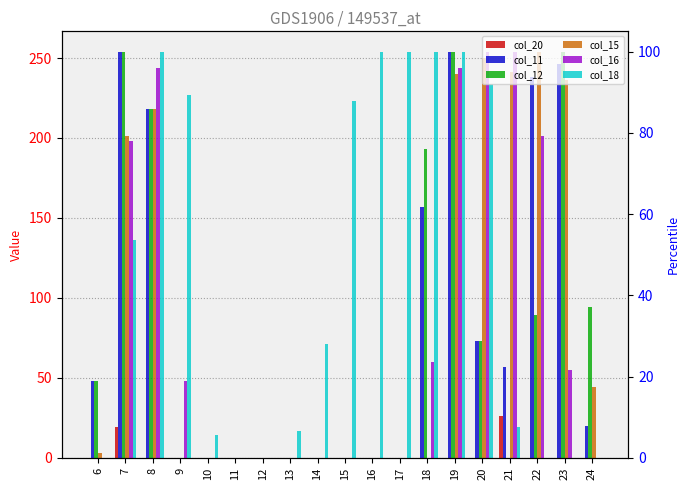

How many series are shown in this chart?

6